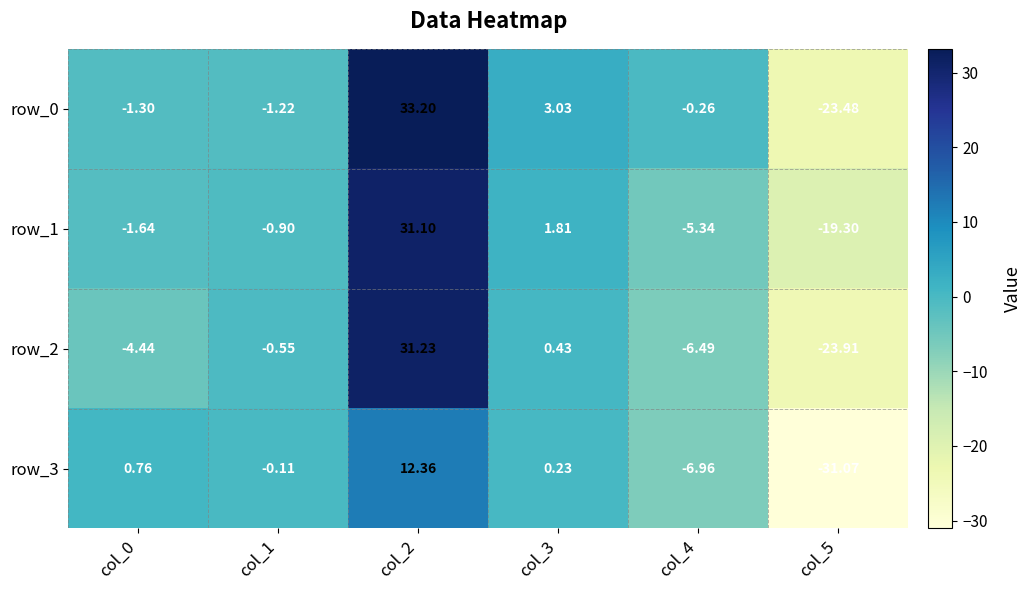

Is the value of row_2 at col_2 greater than the value of row_1 at col_4?

Yes